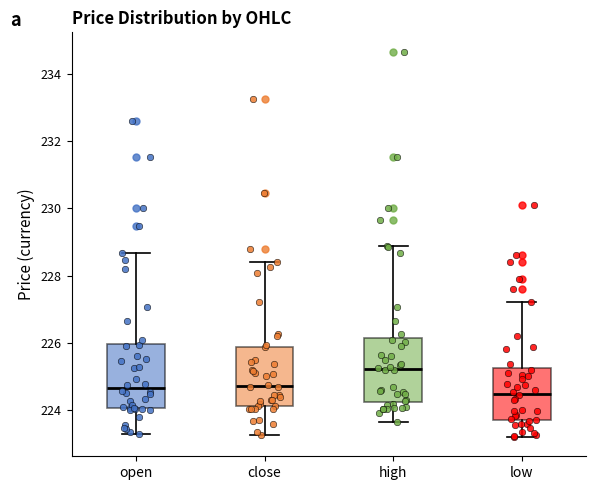

Reading left to right, transcribe this box plot: for each box, give where its median line is, the range the box spans, and where its two whiskers end, as read against the y-axis. The values are not printed on the chart, so give them approximately, as read against the axis.

open: median 224.6, box 224.0 to 226.0, whiskers 223.4 to 228.6
close: median 224.8, box 224.2 to 225.8, whiskers 223.2 to 228.4
high: median 225.2, box 224.2 to 226.2, whiskers 223.6 to 228.8
low: median 224.6, box 223.8 to 225.2, whiskers 223.2 to 227.2